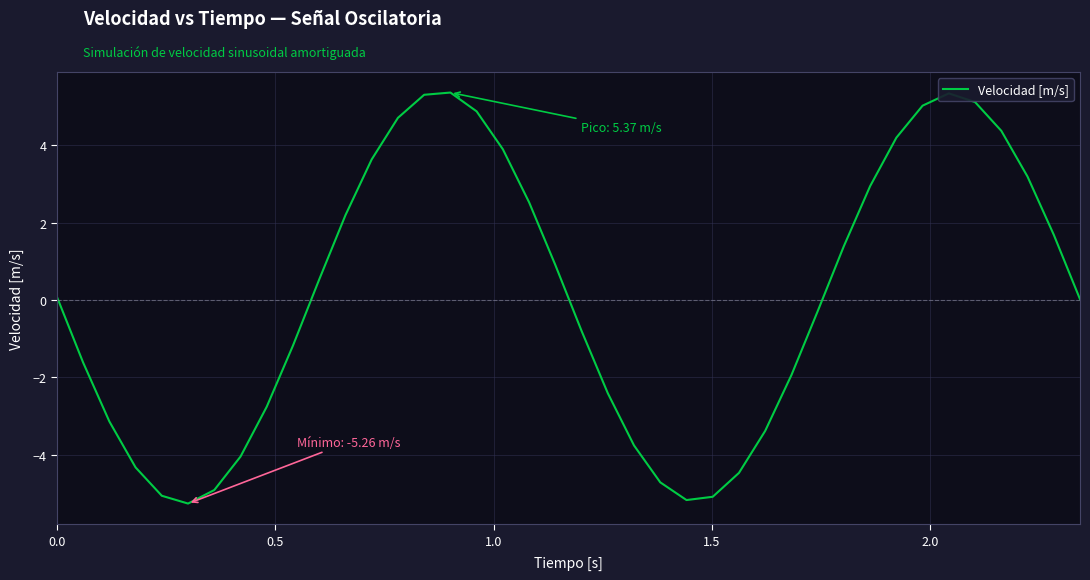

What is the difference between the maximum and minimum values?

10.6